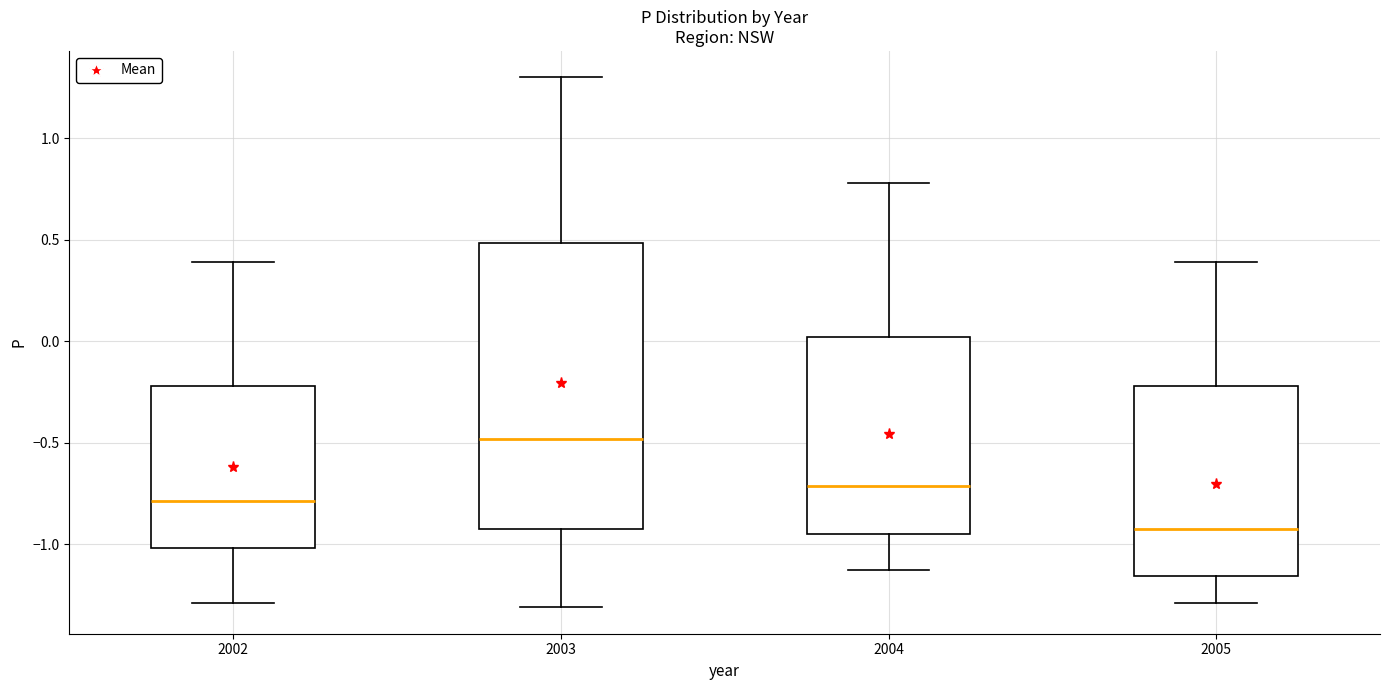

Where does the upper whisker of the box at x = 2003 end on the y-axis? The values are not printed on the chart, so give them approximately, as read against the axis.

1.30